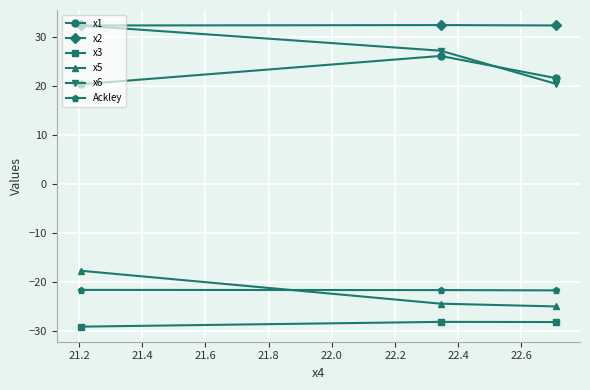

What is the difference between the second highest and minimum values in the x1 series?

1.2